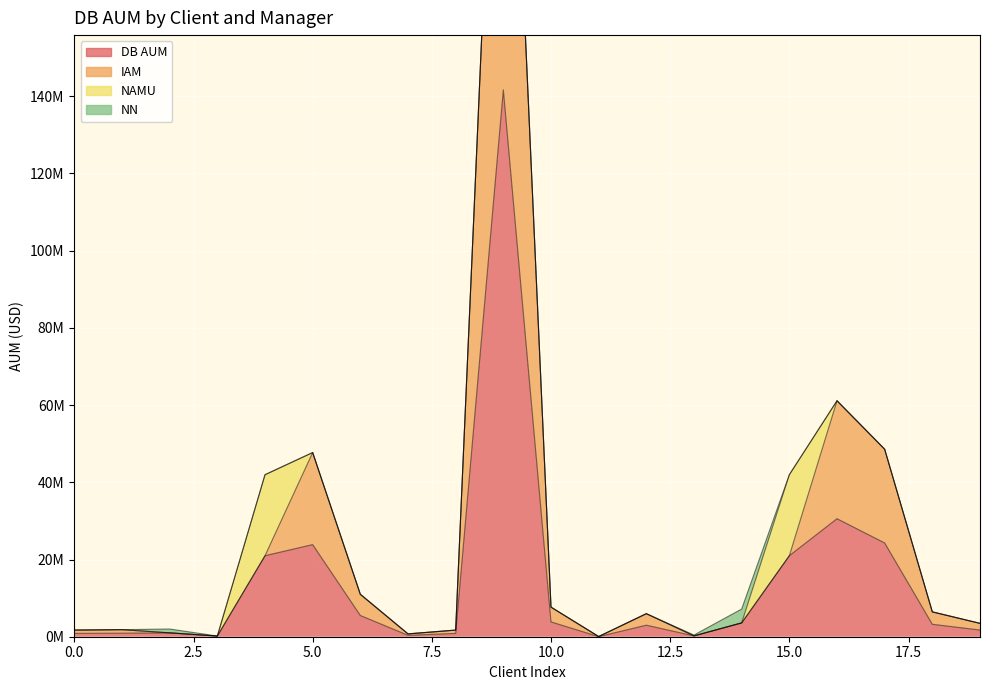

What is the average value of the DB AUM series?

14380274.4